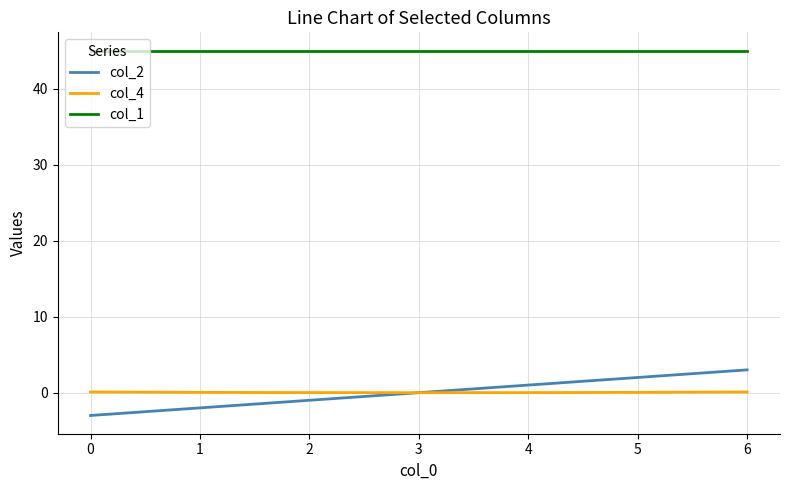

Rank the series by their maximum value, from highest to lowest.

col_1, col_2, col_4